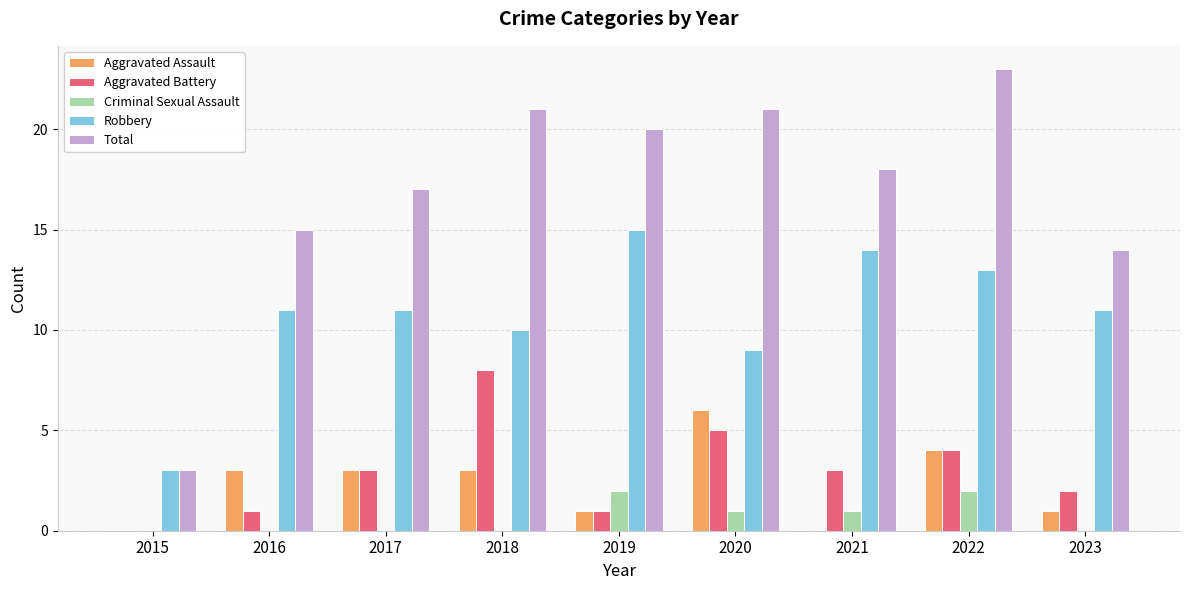

What value does the Aggravated Battery series have at 2018?

8